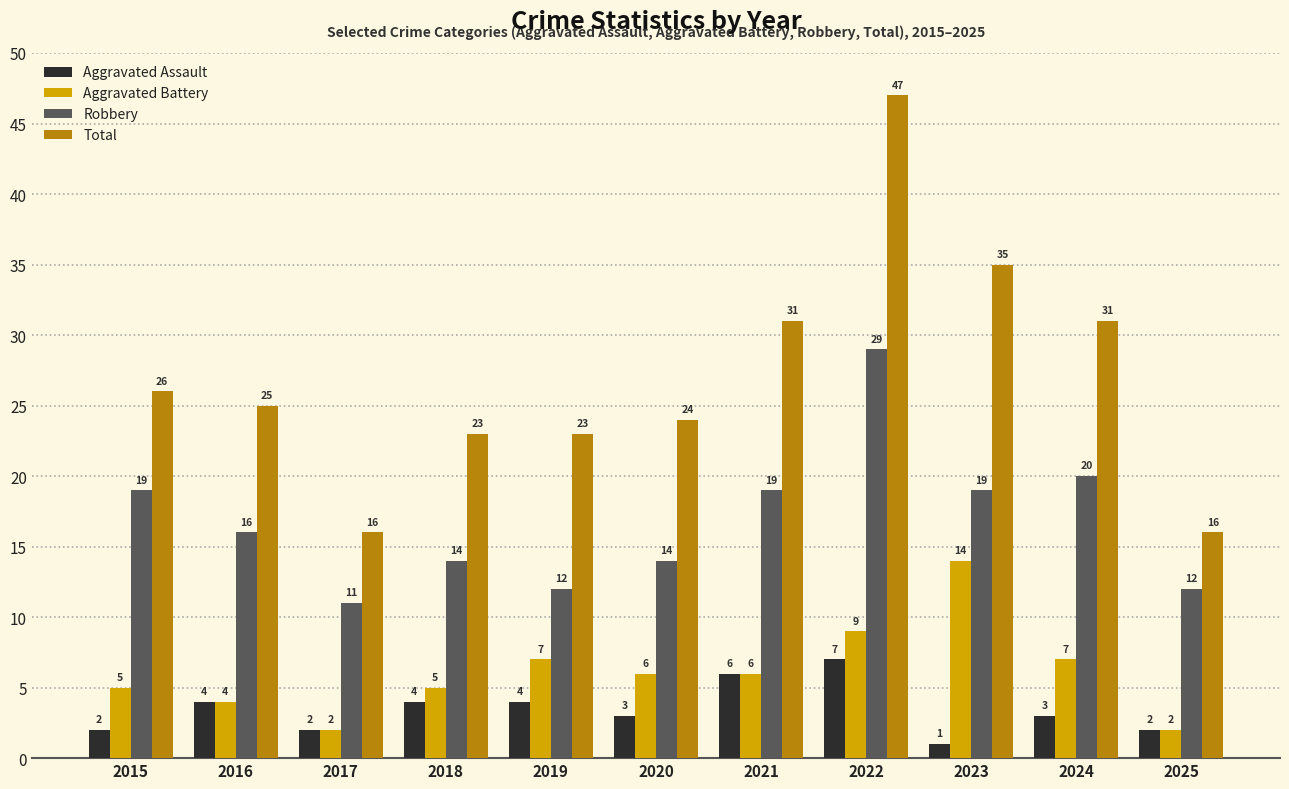

What is the value of the Robbery bar at the 7th from the left?

19